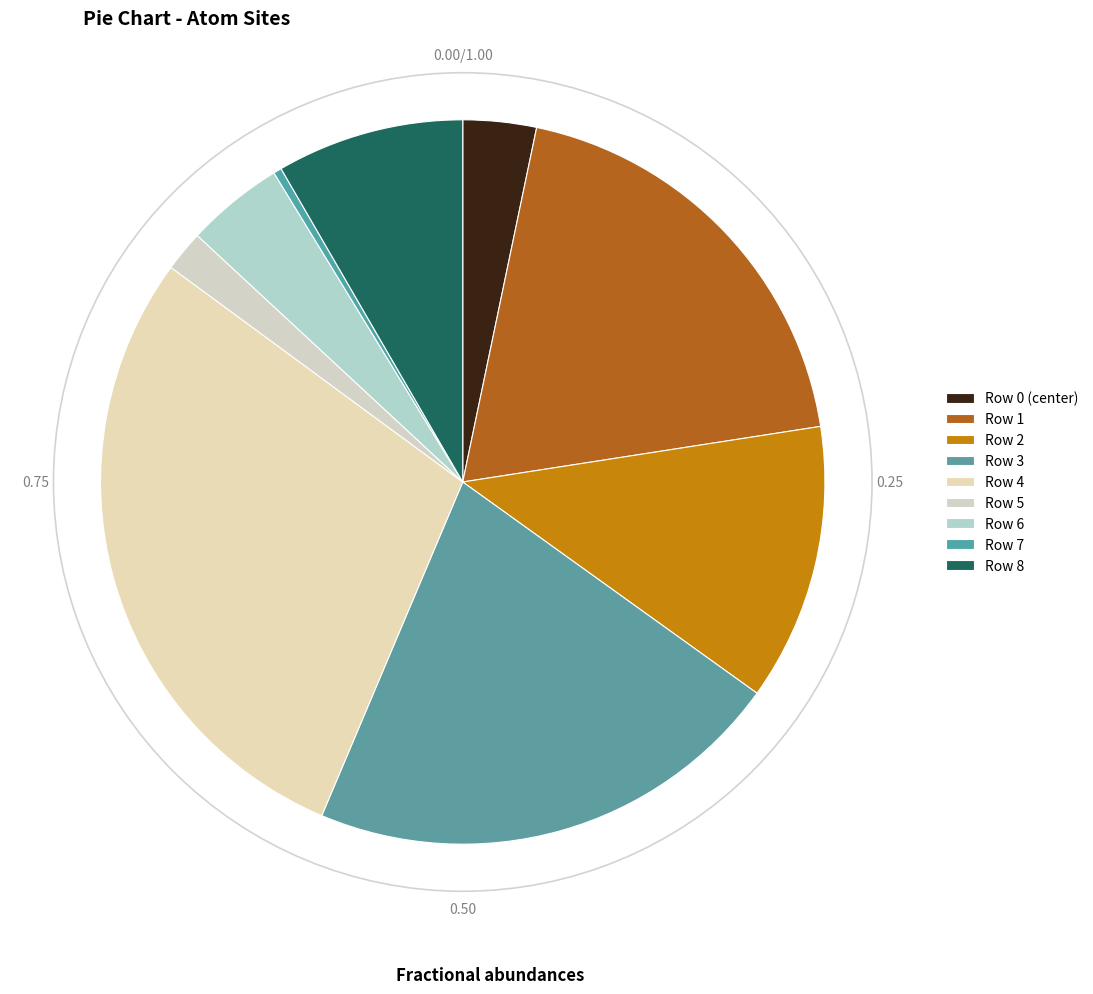

To the nearest percent, what is the average slice percentage?

11%